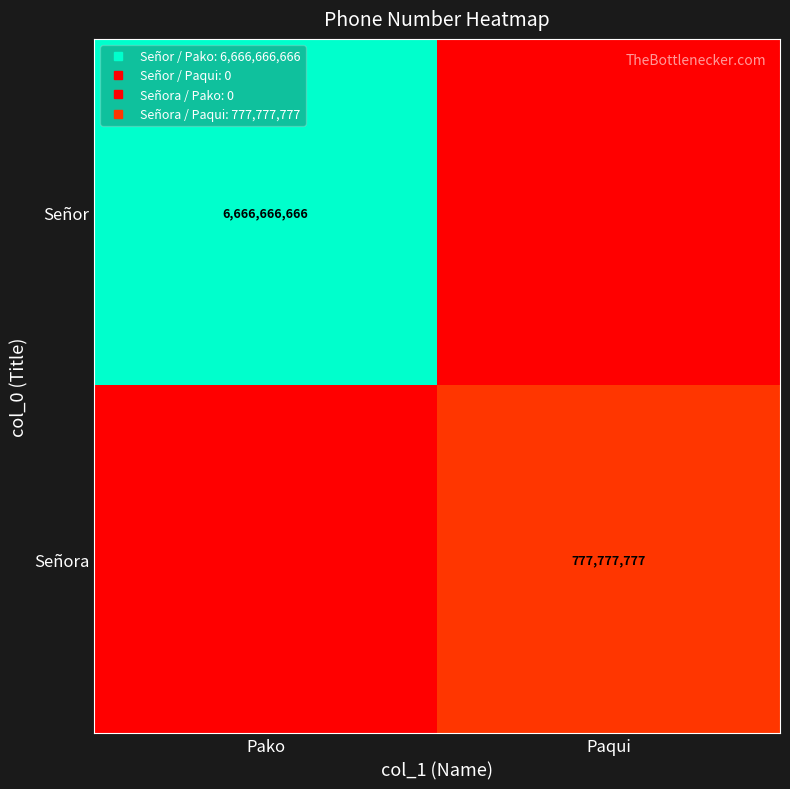

What is the difference between the highest and lowest values at Pako?

6666666666